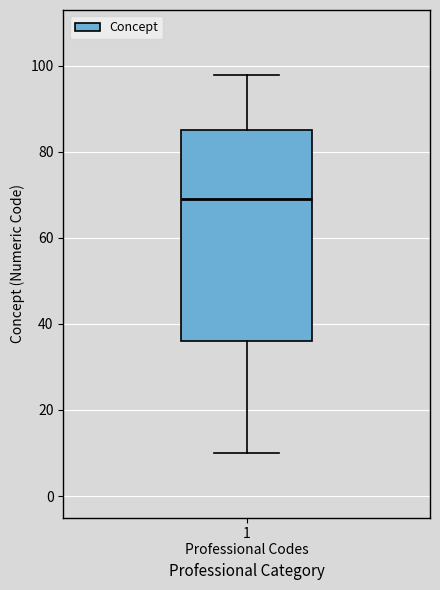

Where does the median line of the box for 1 Professional Codes sit on the y-axis? The values are not printed on the chart, so give them approximately, as read against the axis.

70